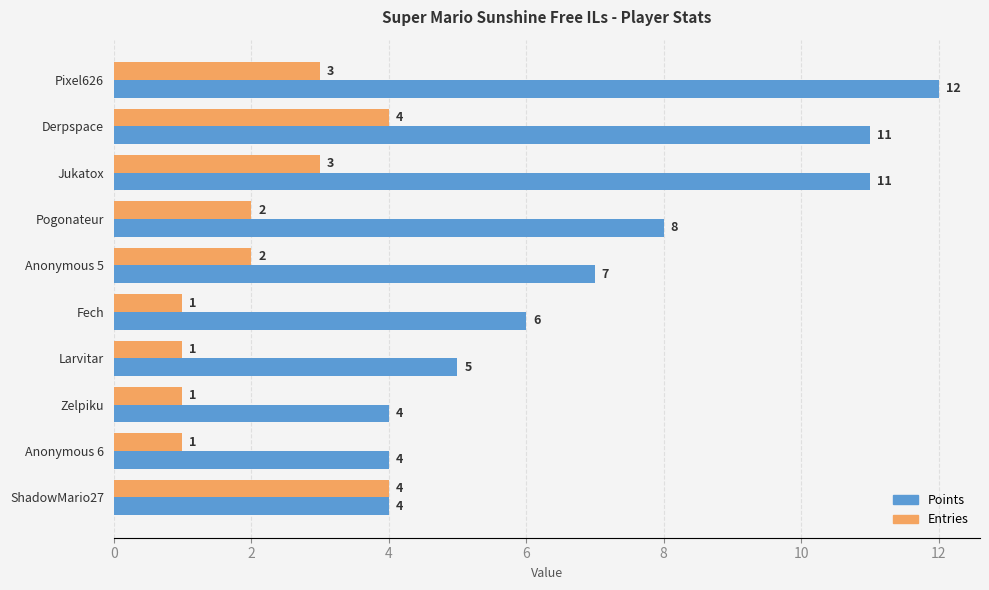

Count the Entries values in the range 1 to 3.

8